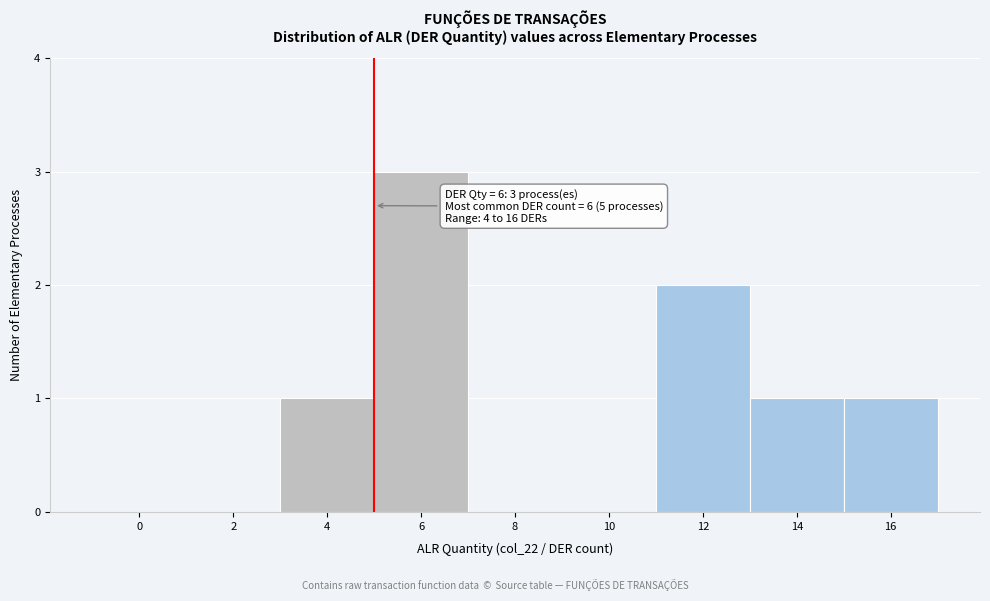

Reading left to right, what are all the values shown in this chart?

0=0	2=0	4=1	6=3	8=0	10=0	12=2	14=1	16=1